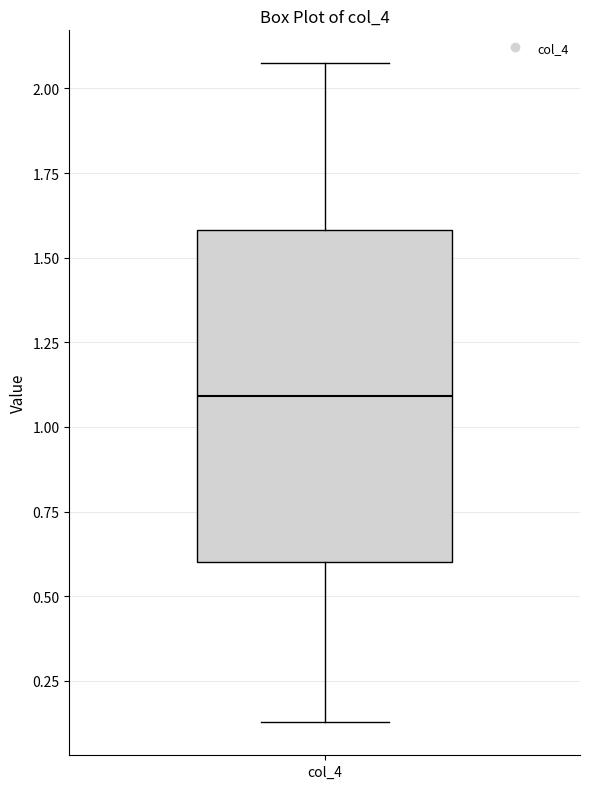

Transcribe this box plot: give where the median line is, the range the box spans, and where the two whiskers end, as read against the y-axis. The values are not printed on the chart, so give them approximately, as read against the axis.

median 1.10, box 0.60 to 1.60, whiskers 0.15 to 2.05